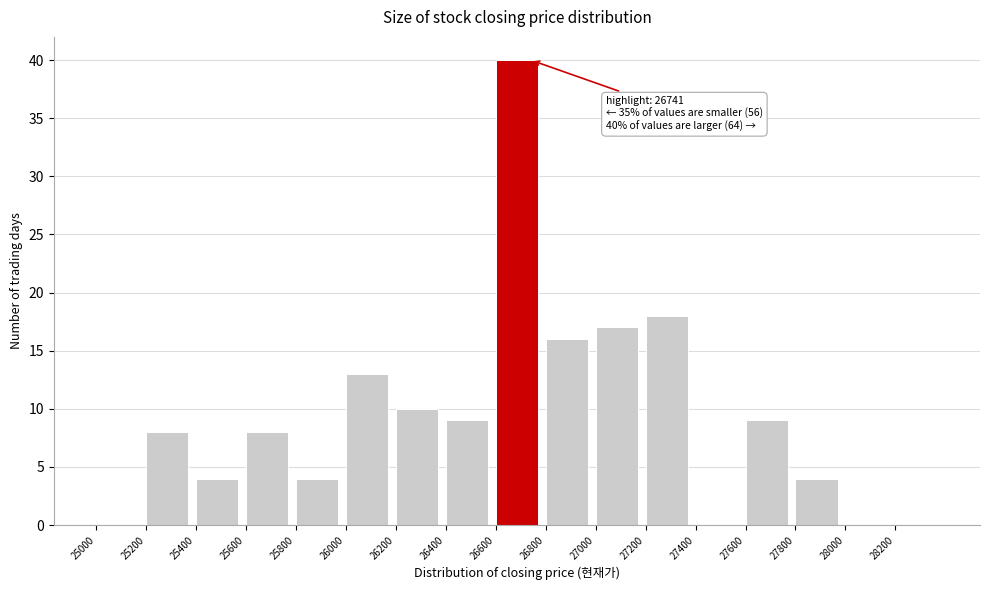

Over which range of the x-axis is the bar tallest?

26600 to 26800